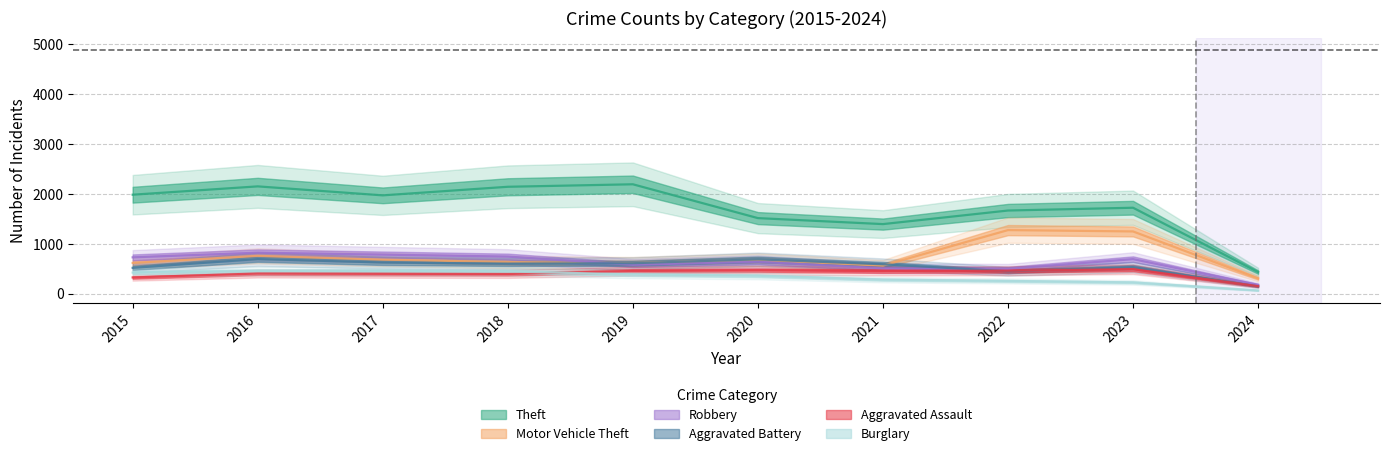

What is the value of the Theft point at the 8th from the left?

1664